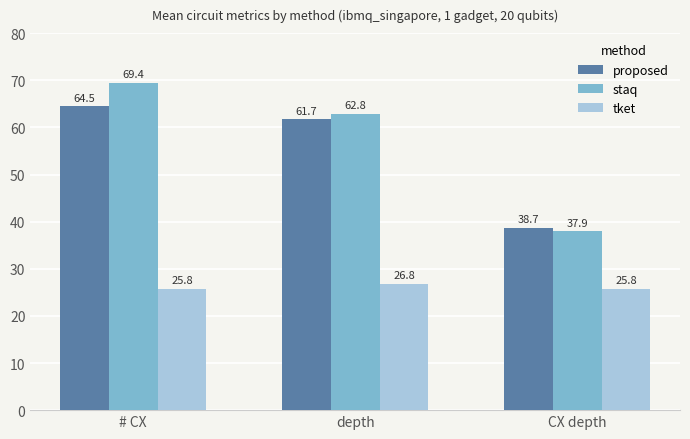

What is the sum of the staq values at depth and CX depth?

100.8